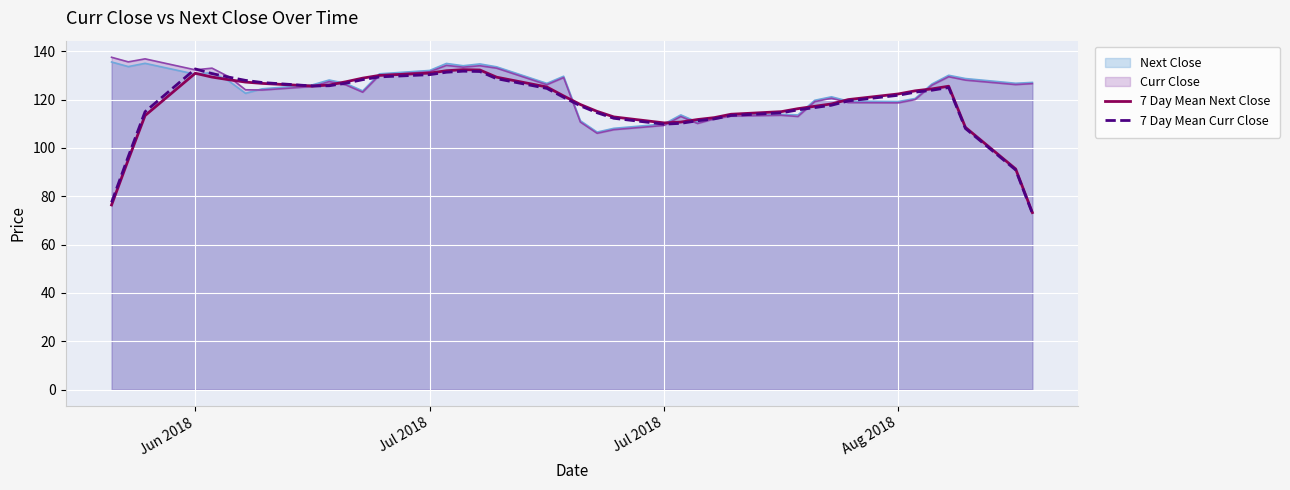

What is the highest value of the 7 Day Mean Next Close series?

132.4